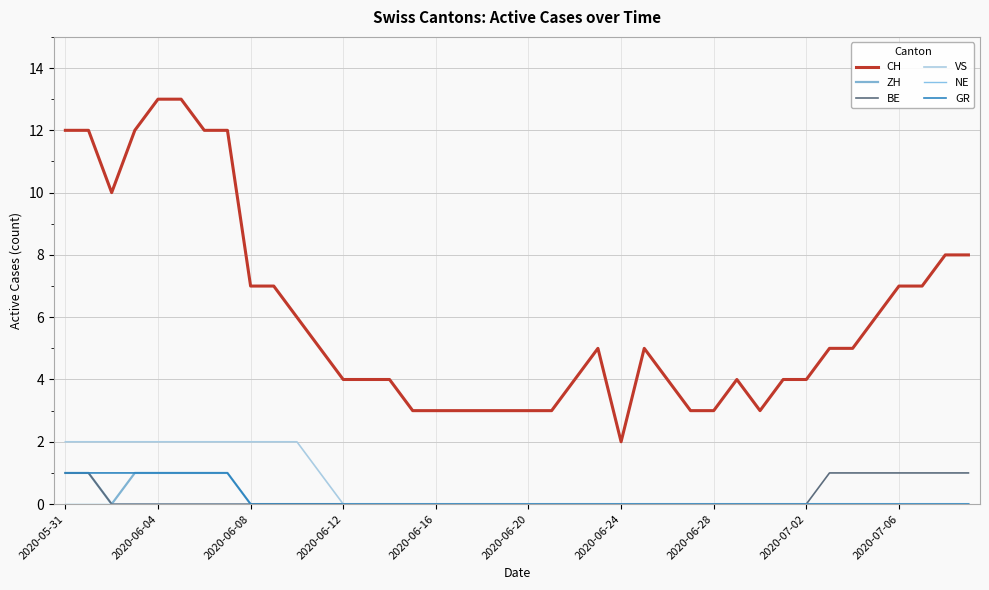

True or false: ZH has more than 0 interior local peaks.

False